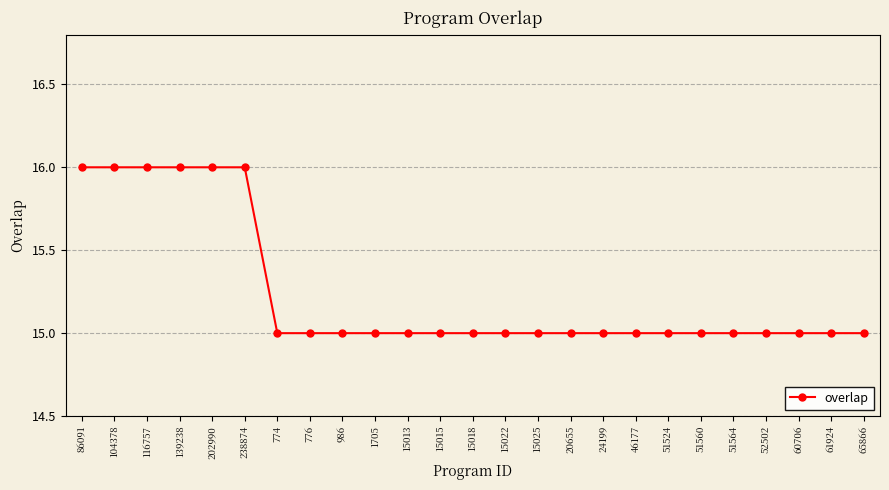

Count the values in the range 15 to 16.

25